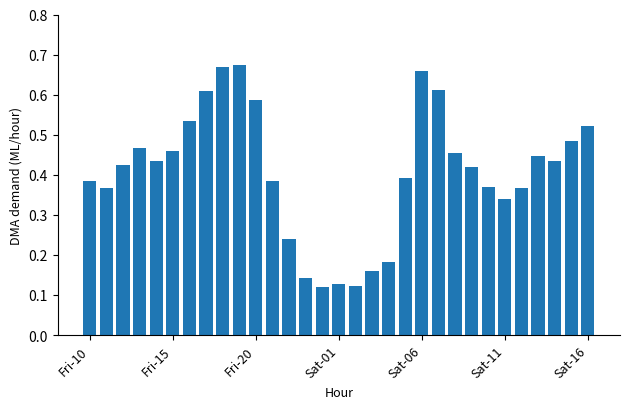

Count the values in the range 0 to 1.

31